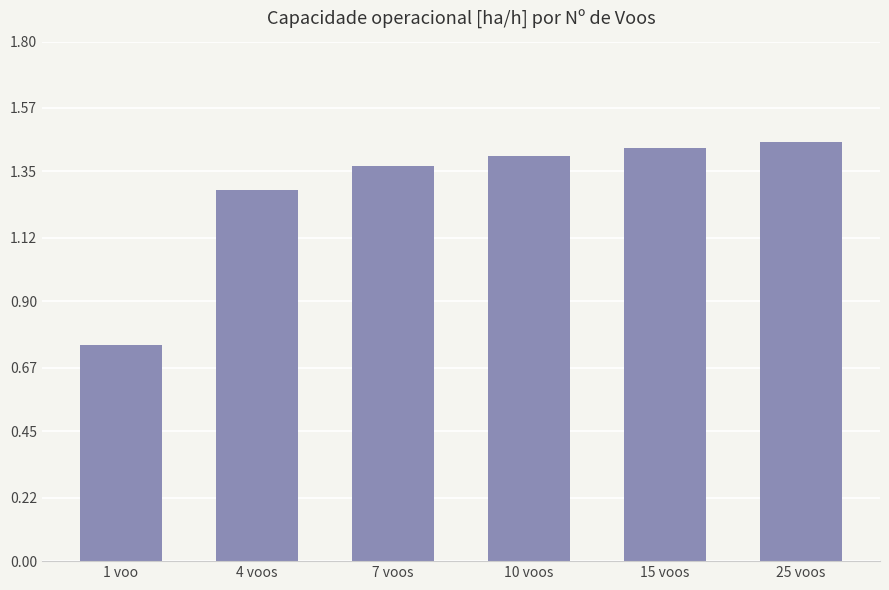

What is the ratio of the value at 1 voo to the value at 4 voos?

0.6